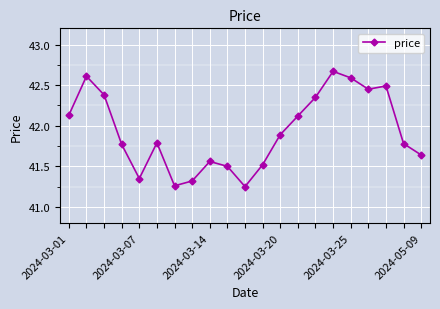

True or false: there are more than 0 points higher than both neighbors.

True